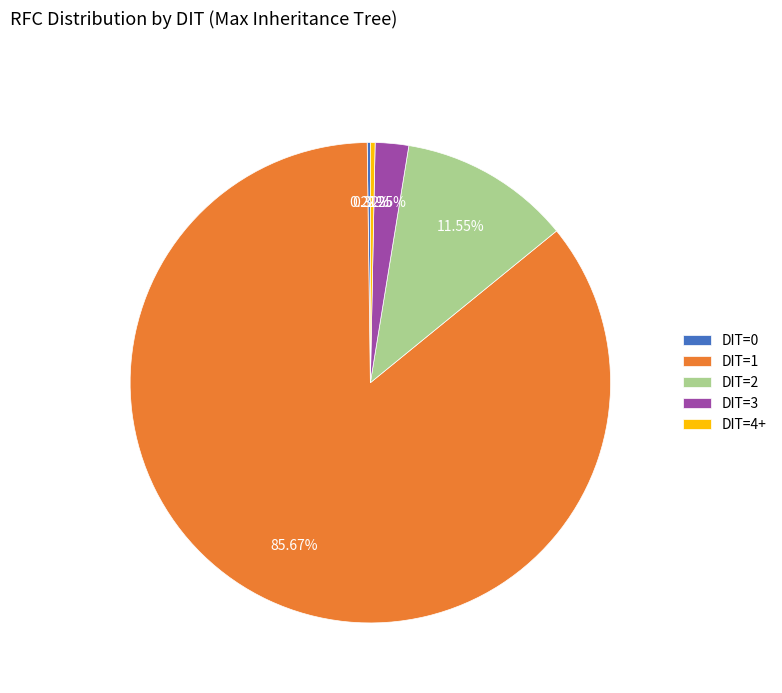

To the nearest percent, what percentage of the pie is DIT=2?

12%